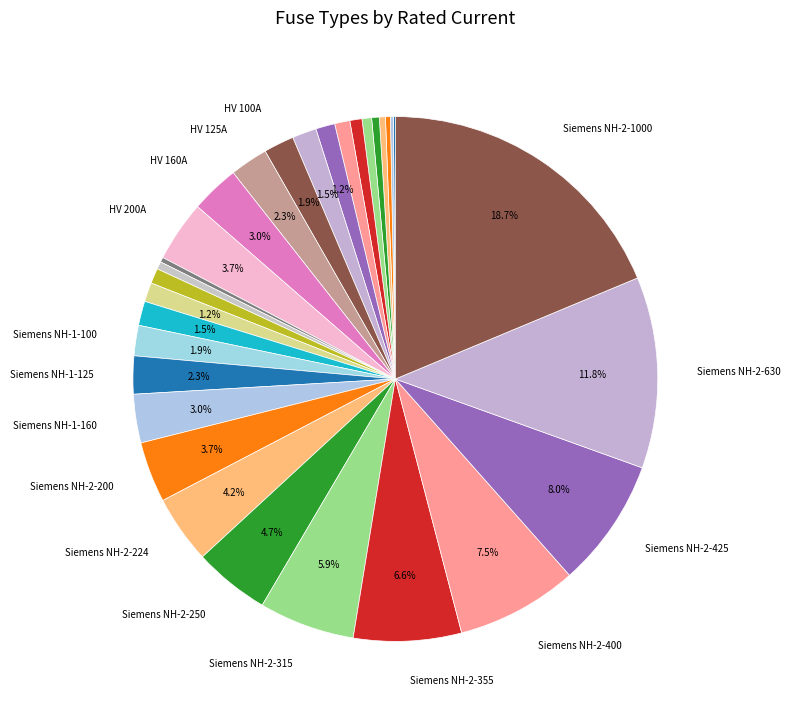

To the nearest percent, what is the average slice percentage?

3%